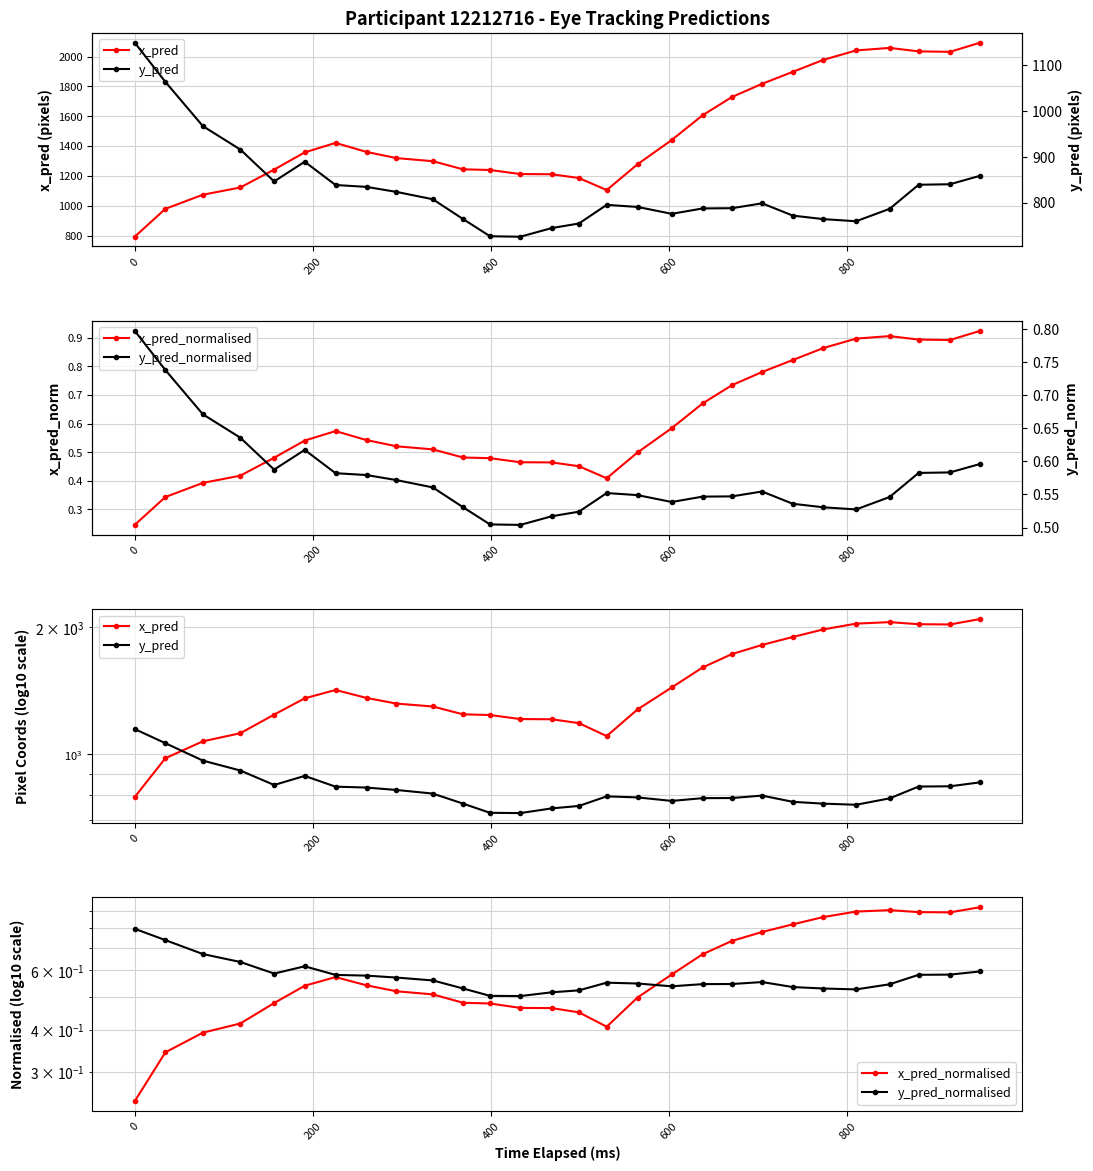

How many distinct data groups are displayed?

4